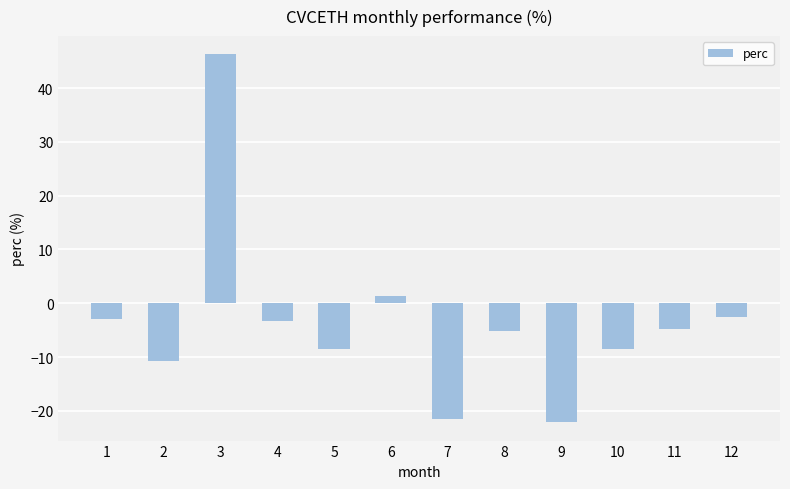

What is the difference between the maximum and minimum values?

68.3